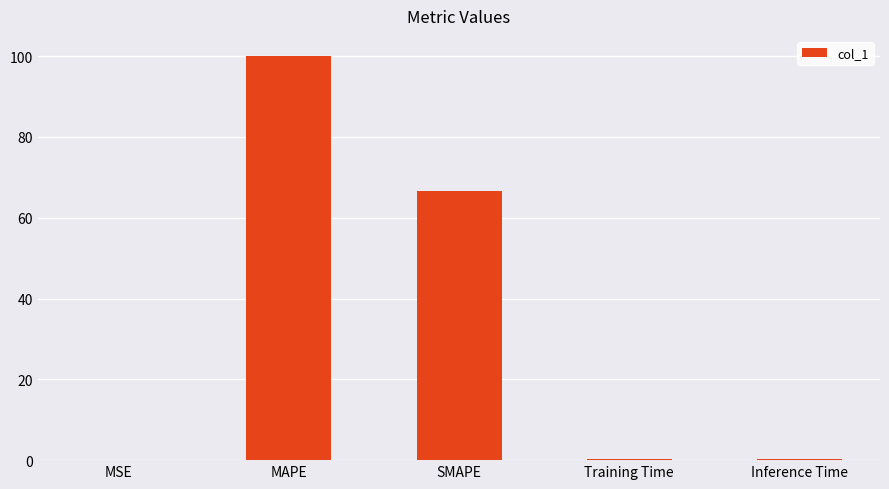

Between Training Time and MAPE, which is larger?

MAPE